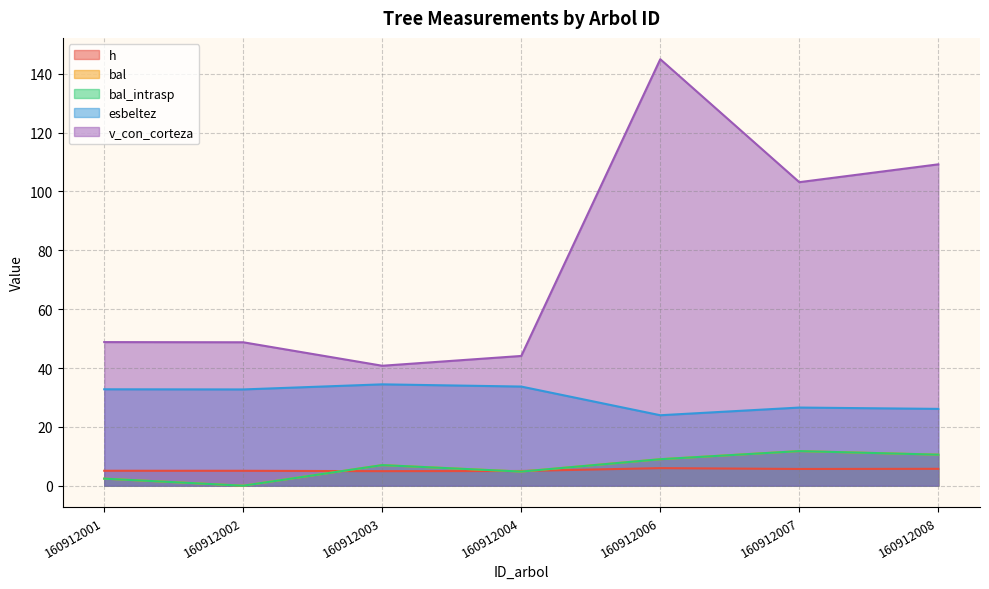

Reading left to right, extract all data points from this chart.

h: 5.1	5.1	4.9	5.0	6.0	5.7	5.7
bal: 2.4	0.0	7.0	4.8	9.0	11.8	10.6
bal_intrasp: 2.4	0.0	7.0	4.8	9.0	11.8	10.6
esbeltez: 32.8	32.7	34.5	33.7	23.9	26.6	26.1
v_con_corteza: 48.8	48.8	40.8	44.1	145.0	103.2	109.2